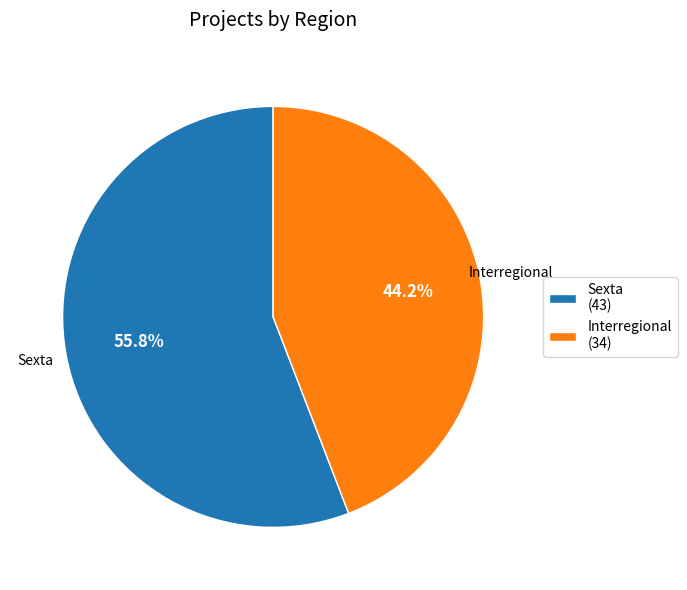

To the nearest percent, what portion does Sexta represent?

56%